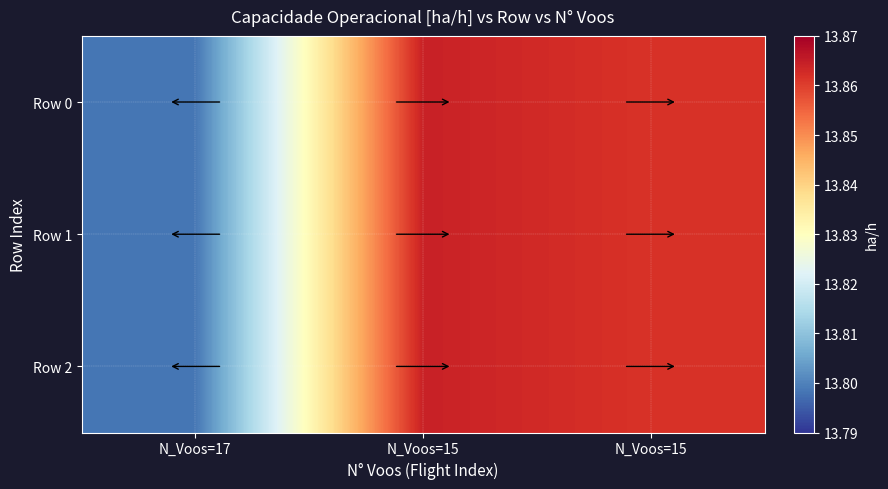

List the series in order of their peak value, lowest first.

Row 0, Row 1, Row 2